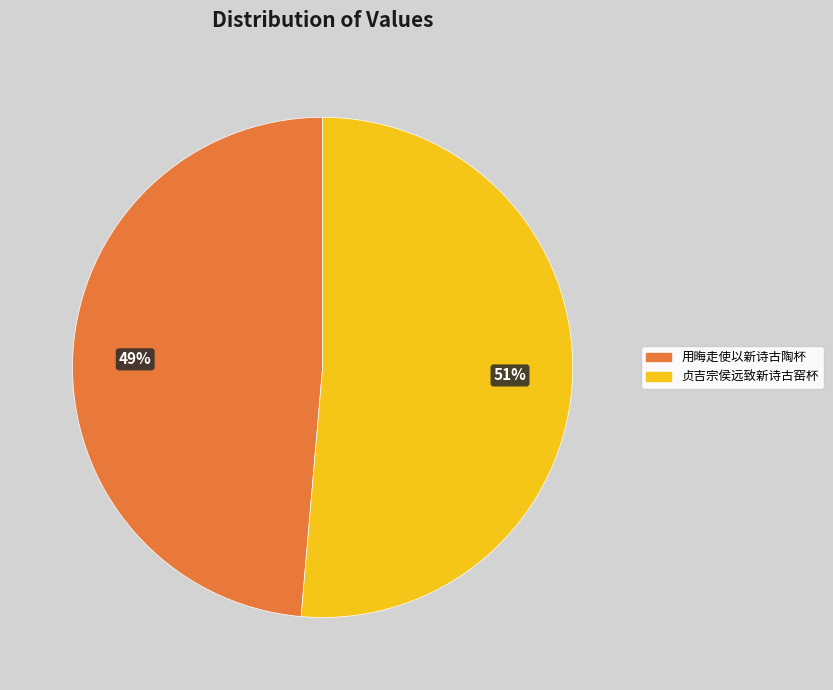

To the nearest percent, what is the average slice percentage?

50%